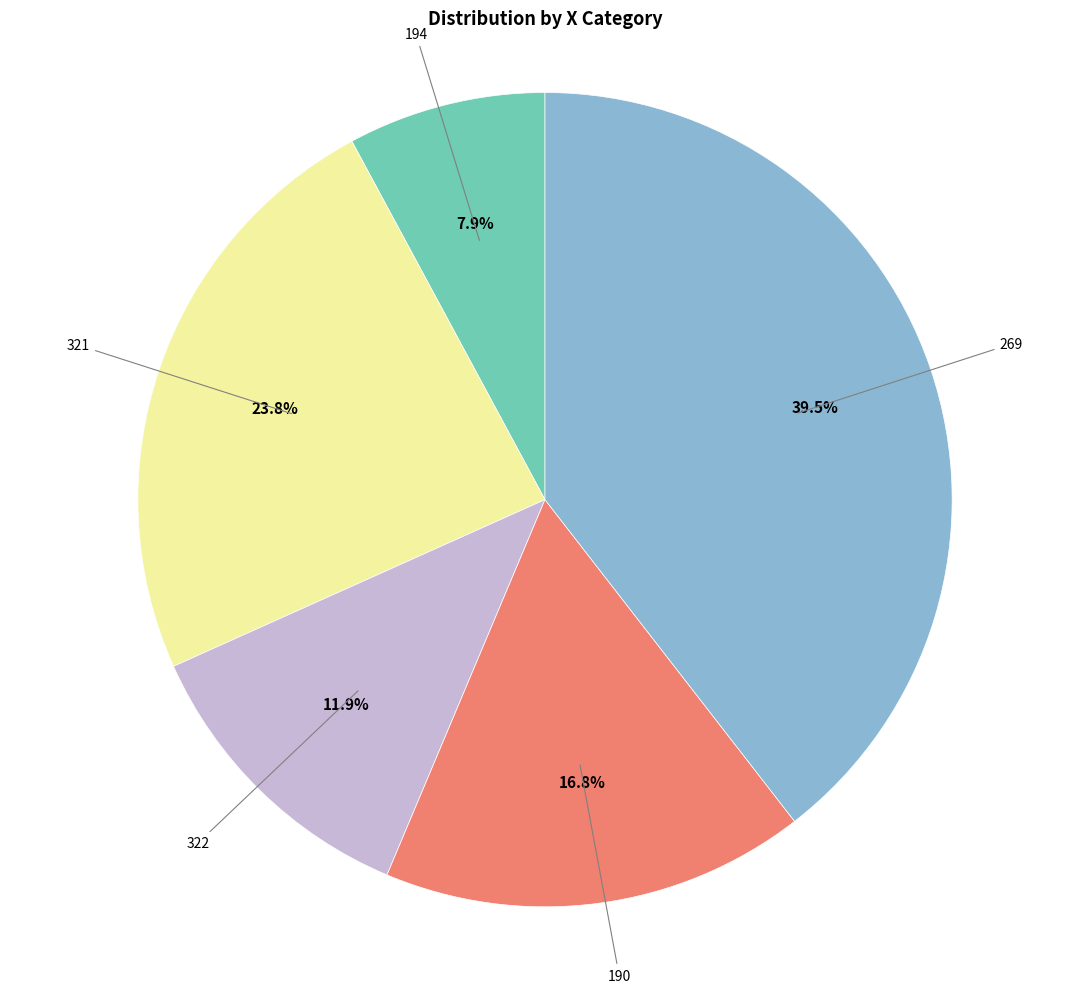

How many segments does this pie chart have?

5